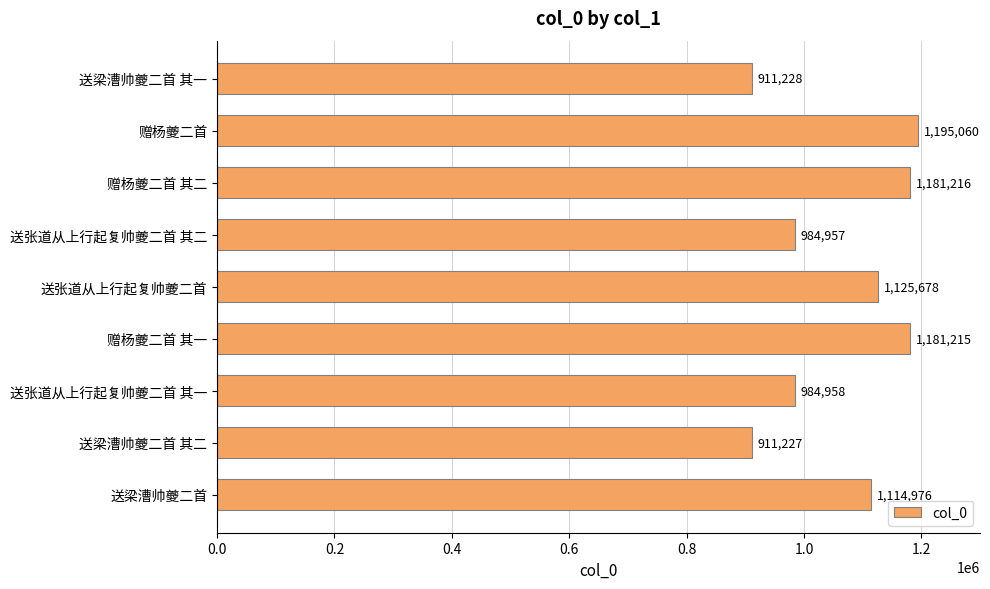

Which label corresponds to the largest value in the chart?

赠杨夔二首